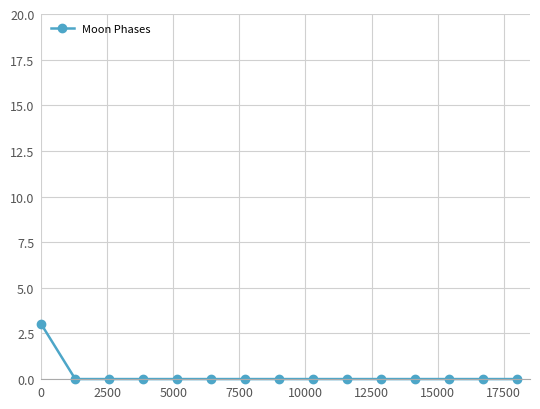

Reading left to right, list all the values displayed in this chart.

3	0	0	0	0	0	0	0	0	0	0	0	0	0	0